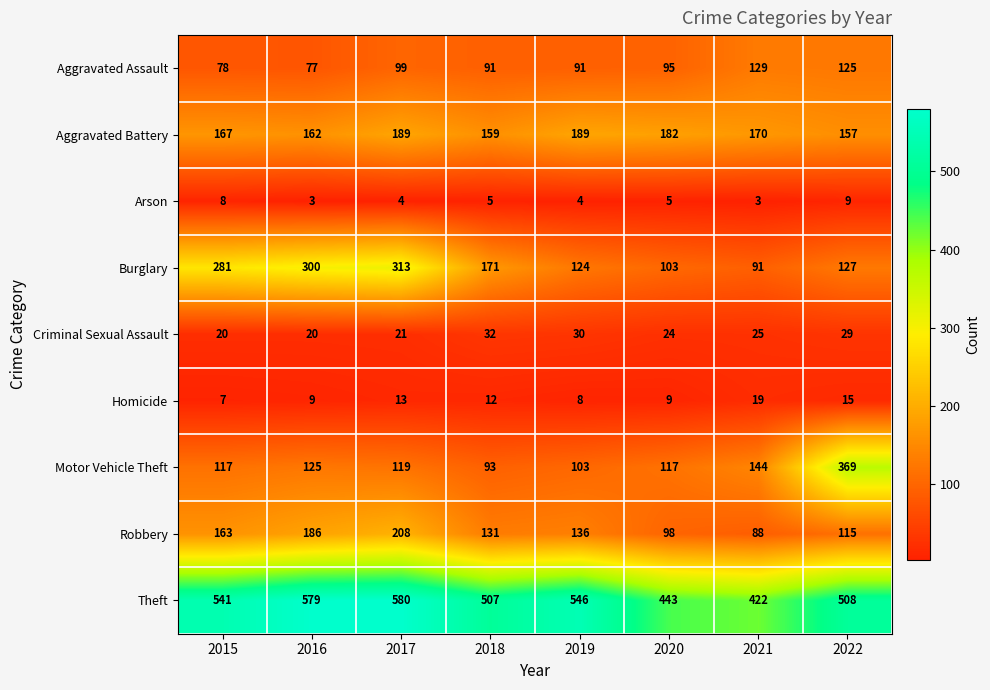

How many categories are shown in the chart?

8